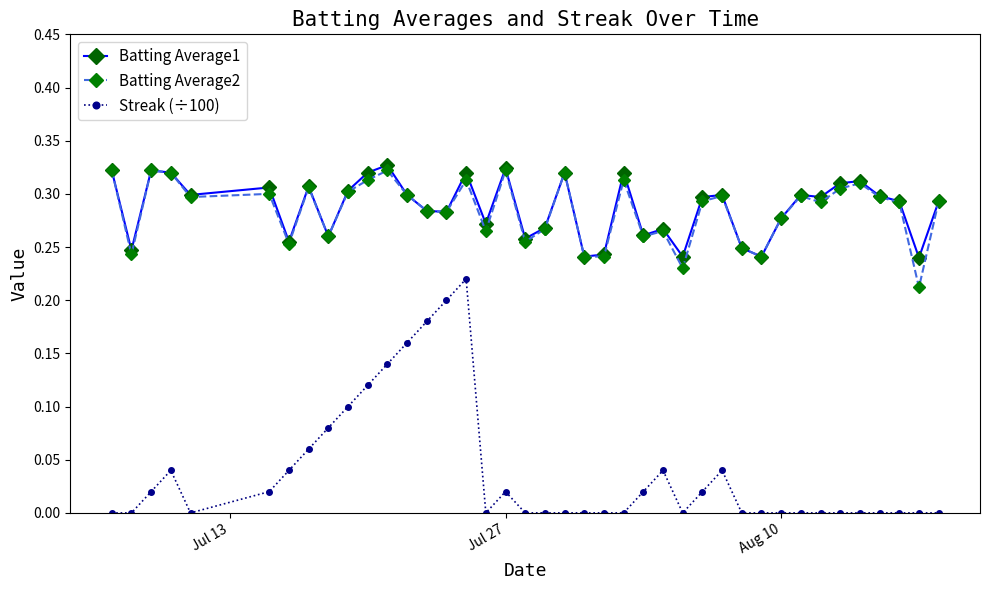

True or false: Batting Average1 has more than 1 points higher than both neighbors.

True